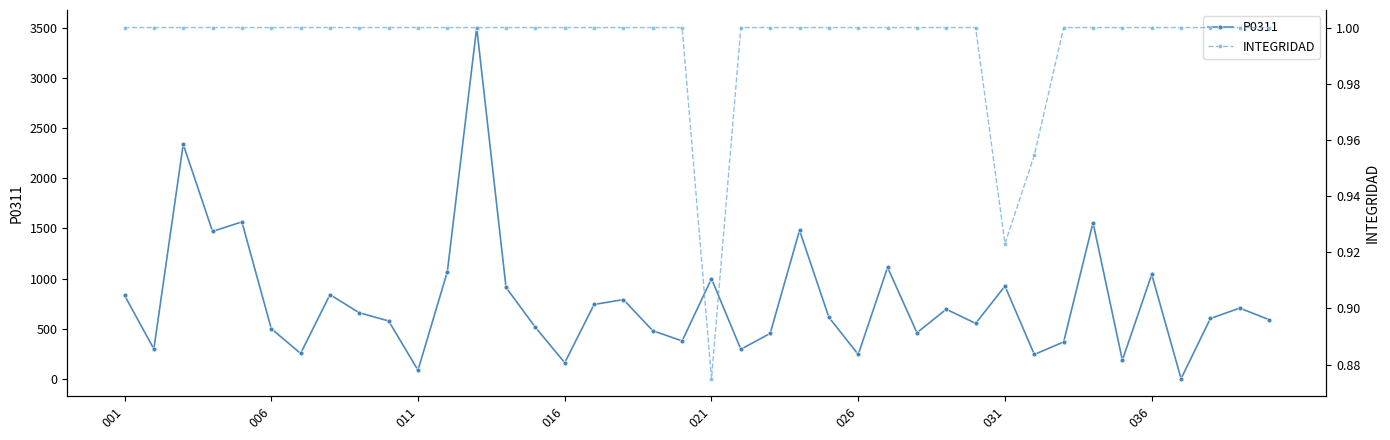

True or false: P0311 has more than 0 interior local peaks.

True